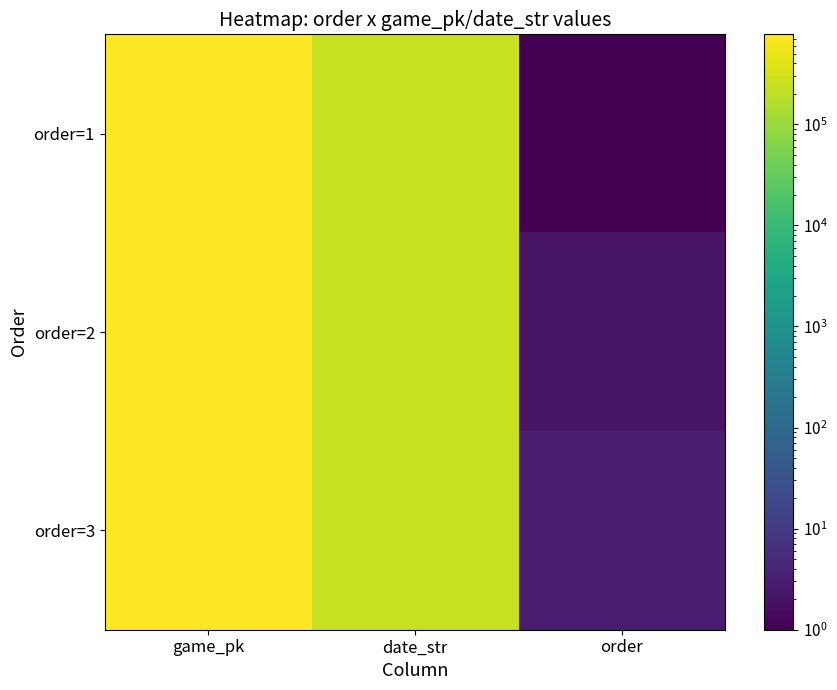

Rank the series at game_pk from highest to lowest value.

order=3, order=2, order=1